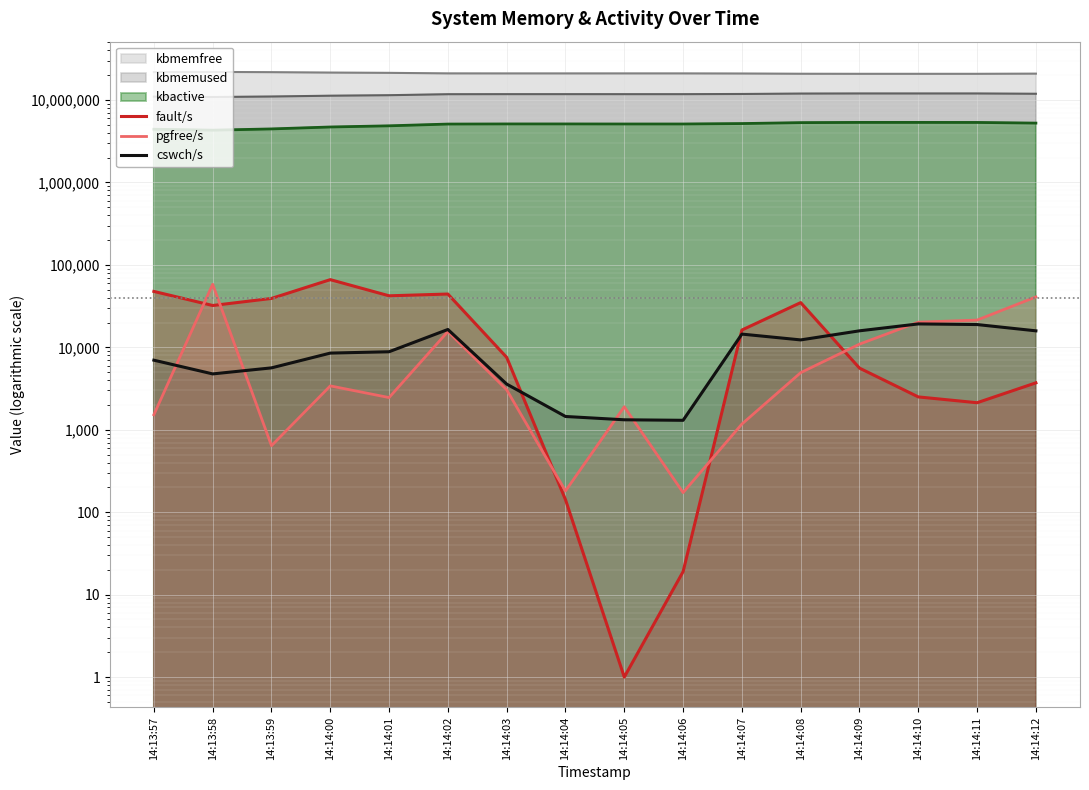

True or false: pgfree/s has a value of 15558 at 14:14:02.

True